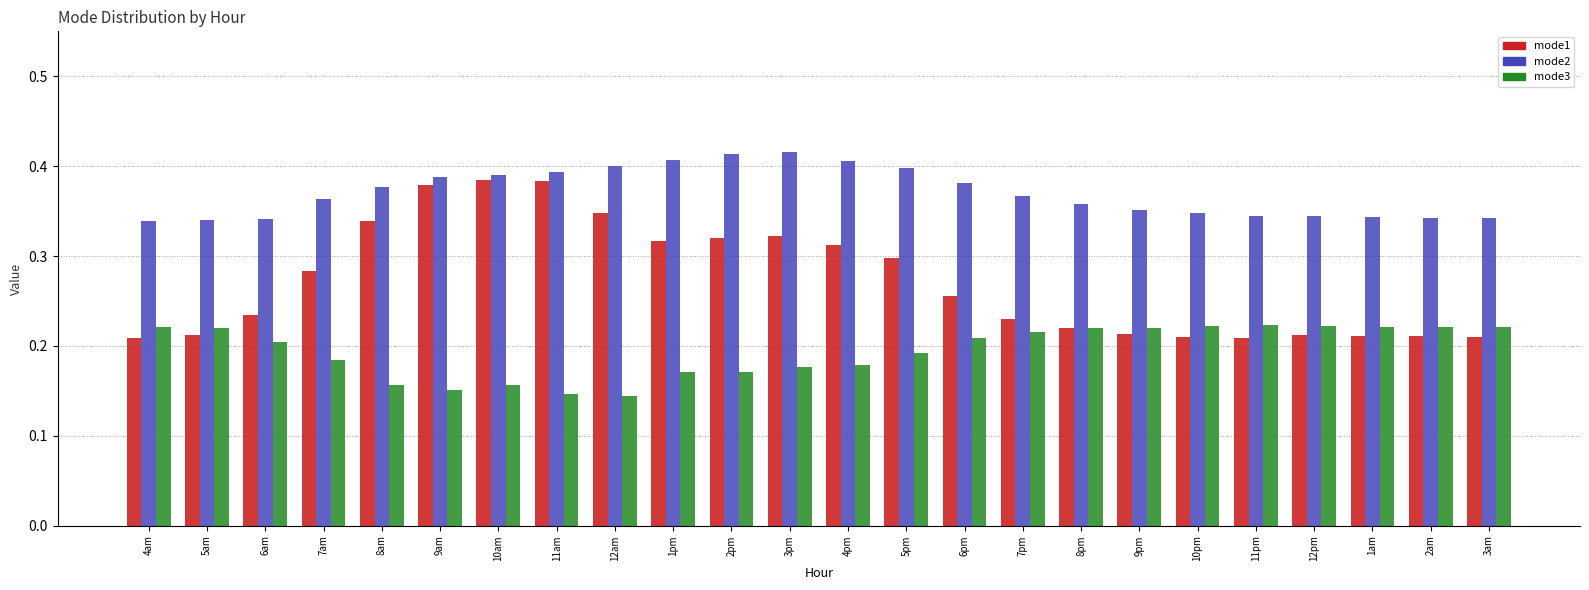

Rank the series by their average value, from lowest to highest.

mode3, mode1, mode2